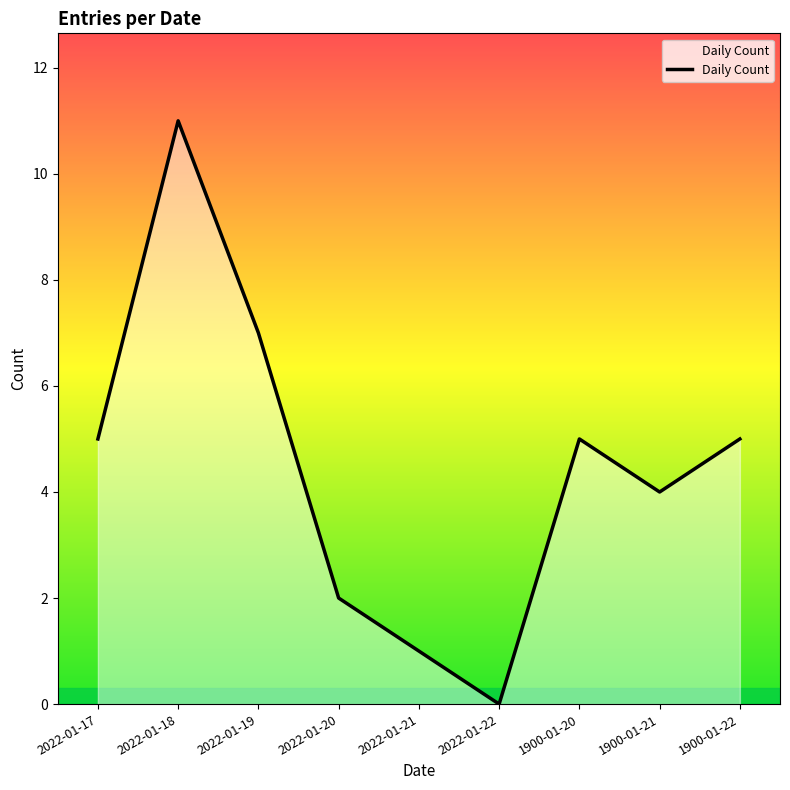

The chart shows a value of 1 at 2022-01-20. True or false?

False